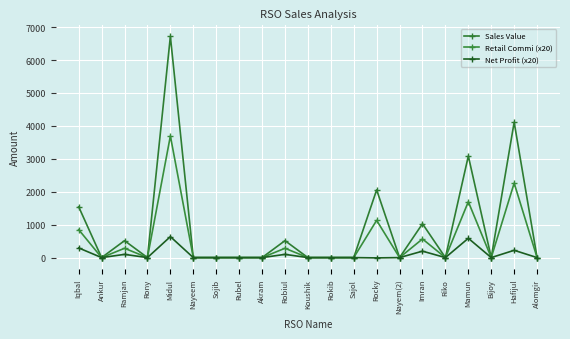

What is the label of the 1st point from the right?

Alomgir